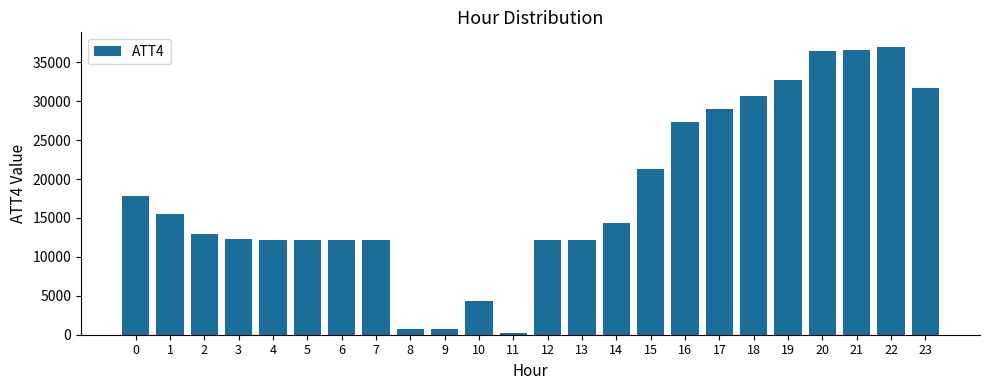

What is the difference between the second highest and minimum values?

36400